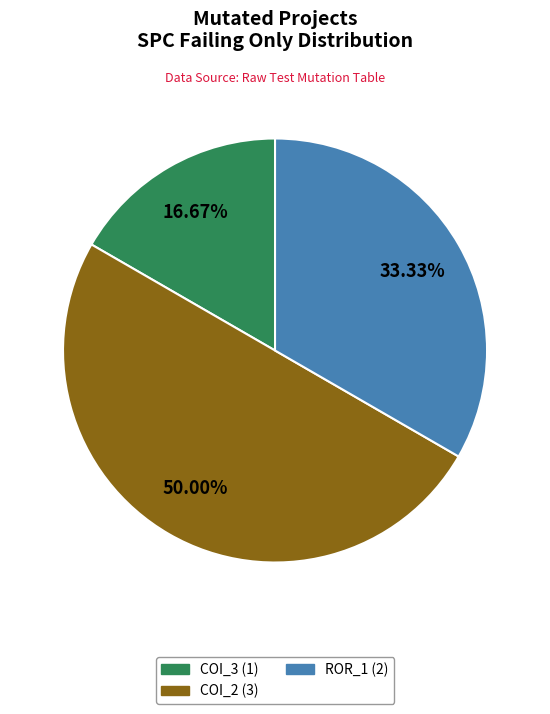

Which has a higher value, COI_3 (1) or COI_2 (3)?

COI_2 (3)